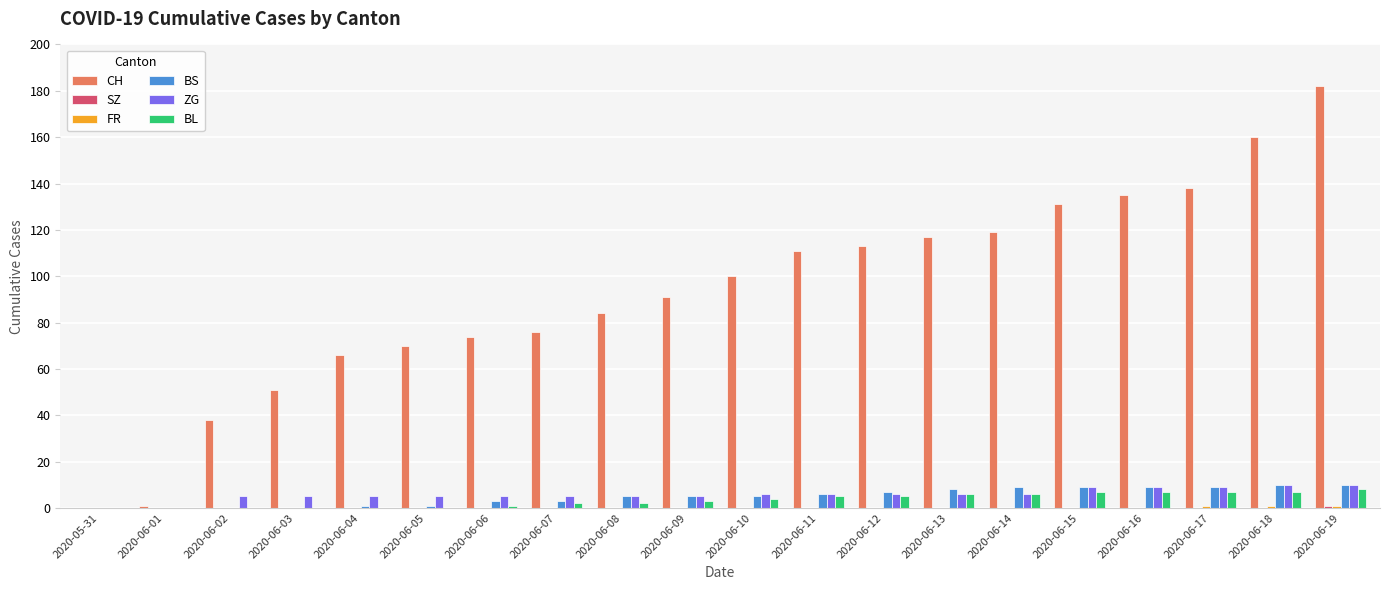

Which series changed the most between 2020-06-10 and 2020-06-16?

CH